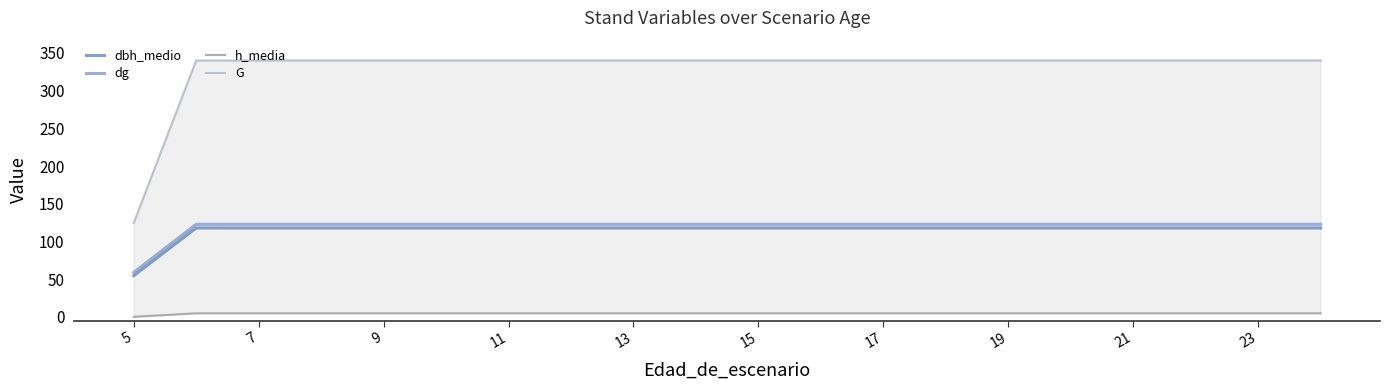

Does the chart display data point markers on the line(s)?

No